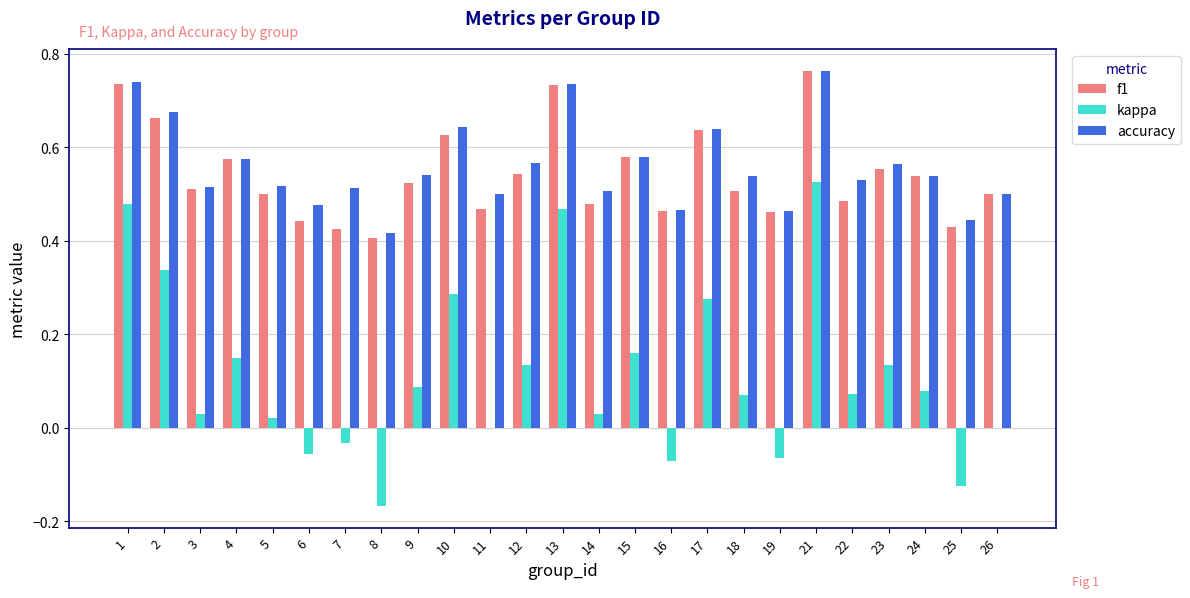

What is the sum of all f1 values?

13.5